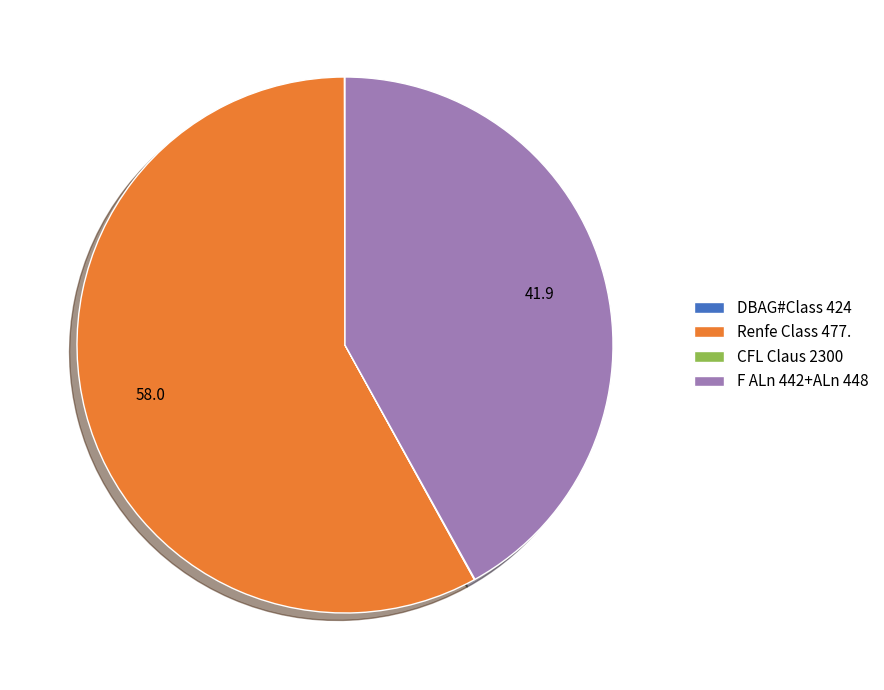

True or false: F ALn 442+ALn 448 accounts for 42% of the total.

True